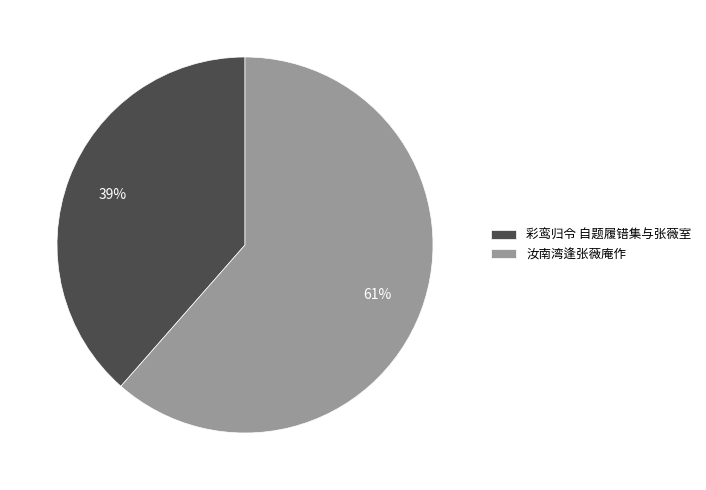

Which category accounts for the majority?

汝南湾逢张薇庵作